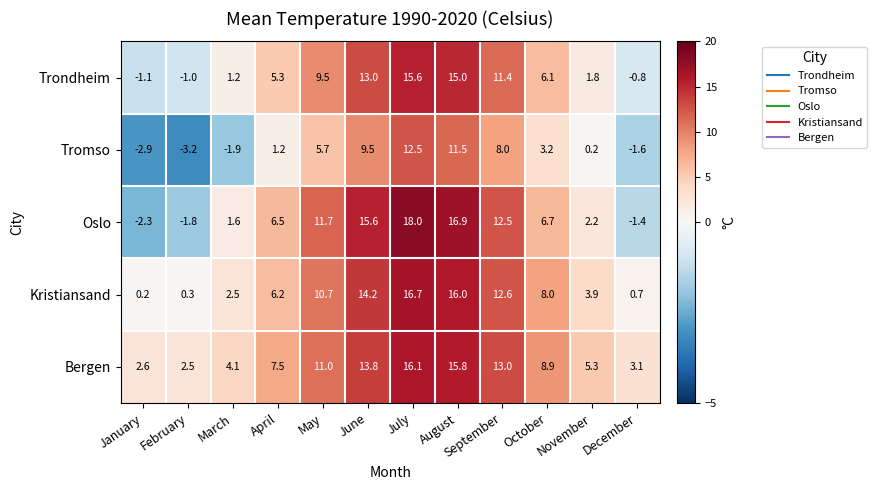

What is the smallest value displayed?

-3.2